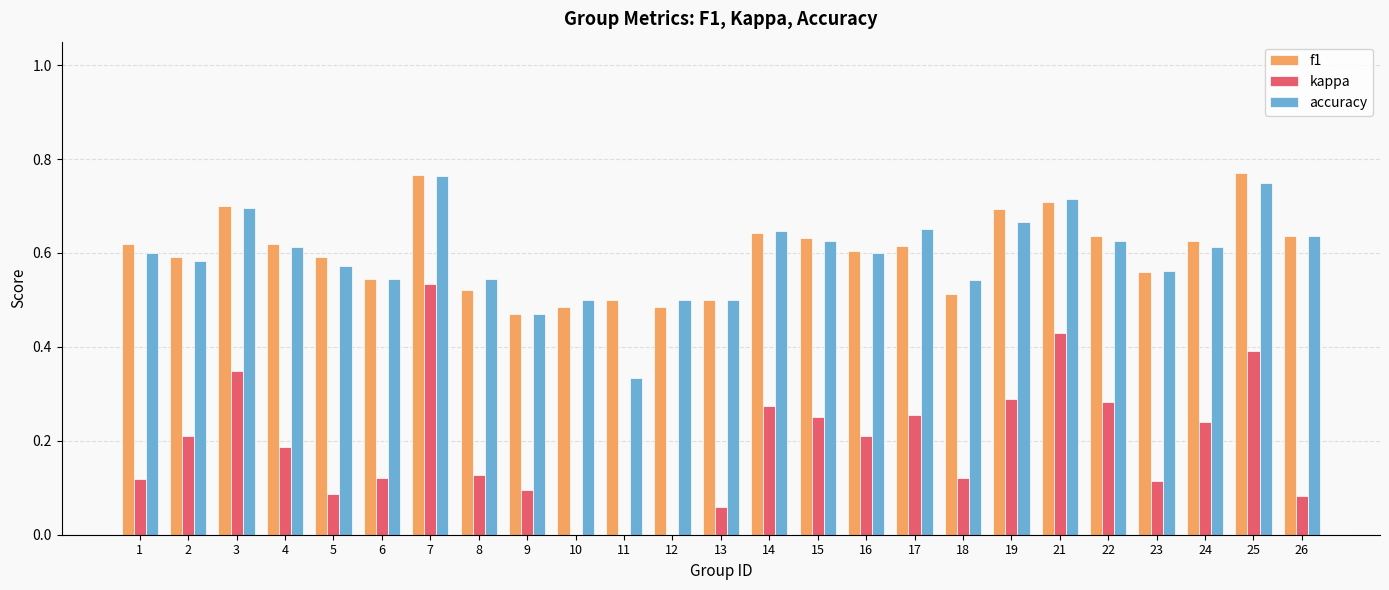

What are all the series names shown in the legend?

f1, kappa, accuracy